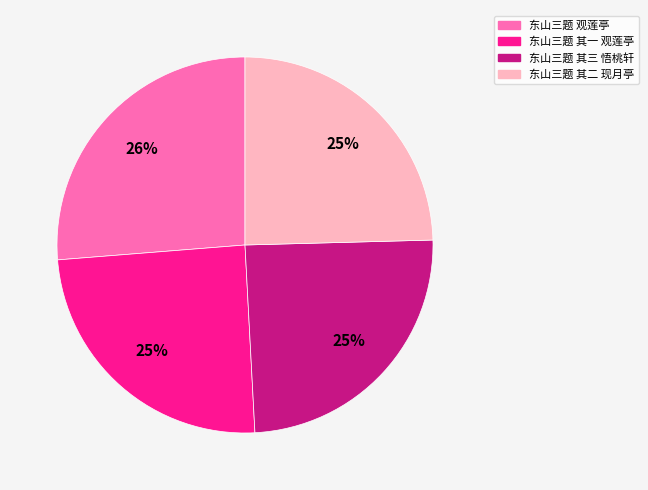

Is there any slice that represents more than half of the pie?

No